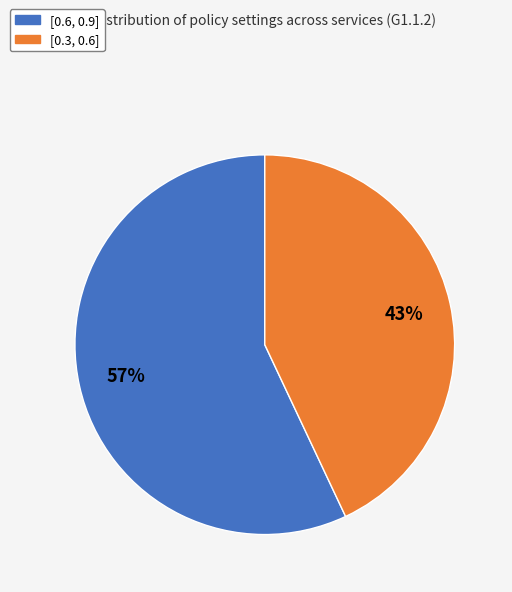

Which slice is the smallest?

[0.3, 0.6]